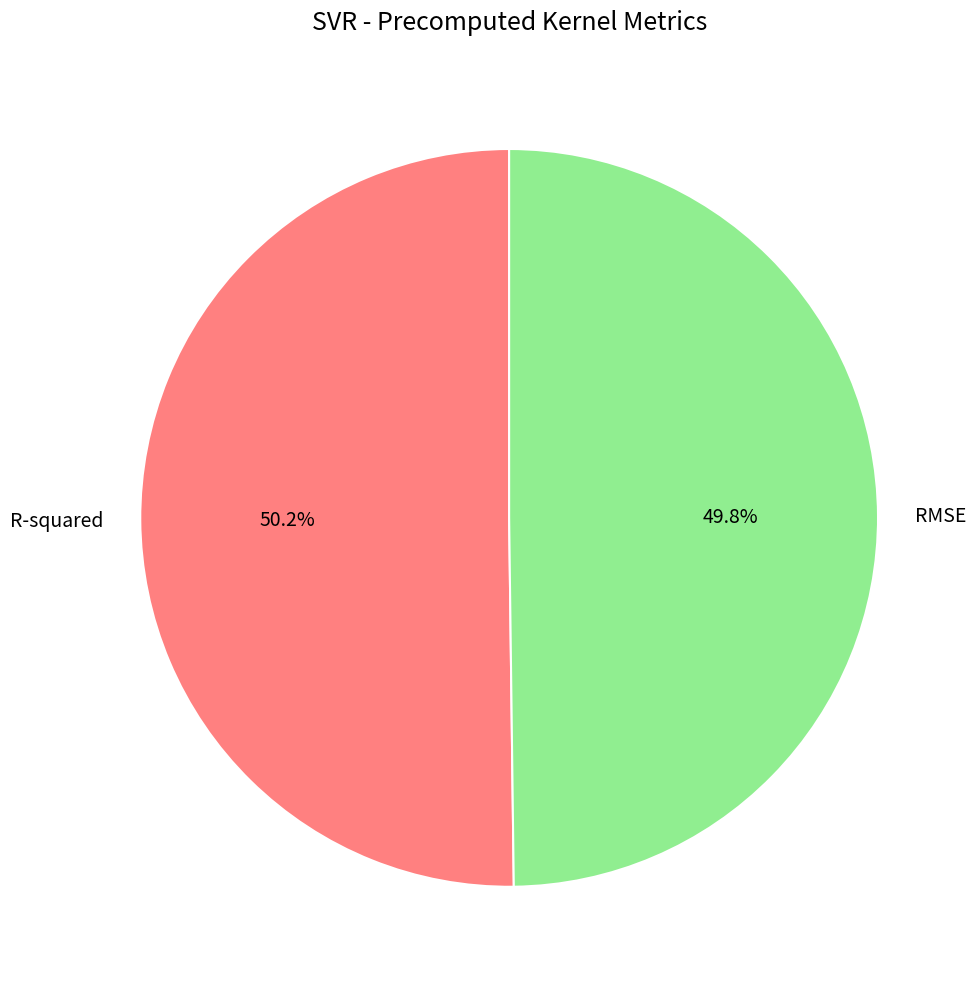

Is there any slice that represents more than half of the pie?

Yes